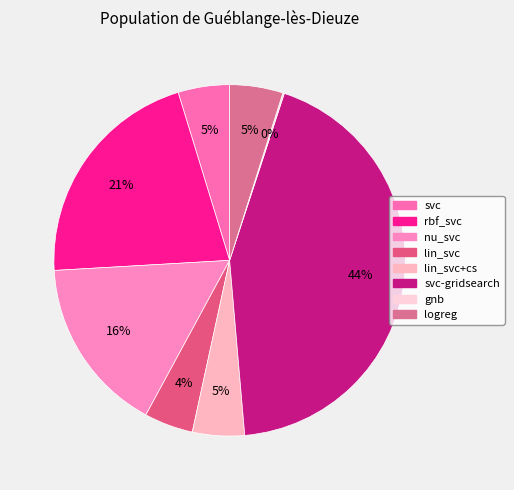

Rank the categories by value from lowest to highest.

gnb, lin_svc, svc, lin_svc+cs, logreg, nu_svc, rbf_svc, svc-gridsearch